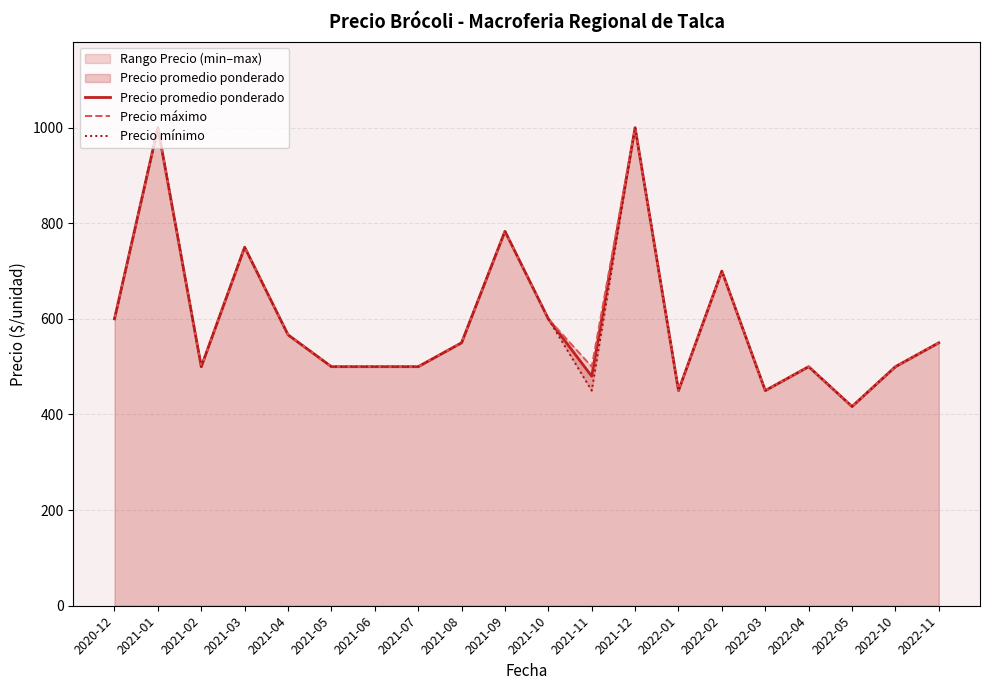

Which category has the lowest value in the Precio mínimo series?

2022-05